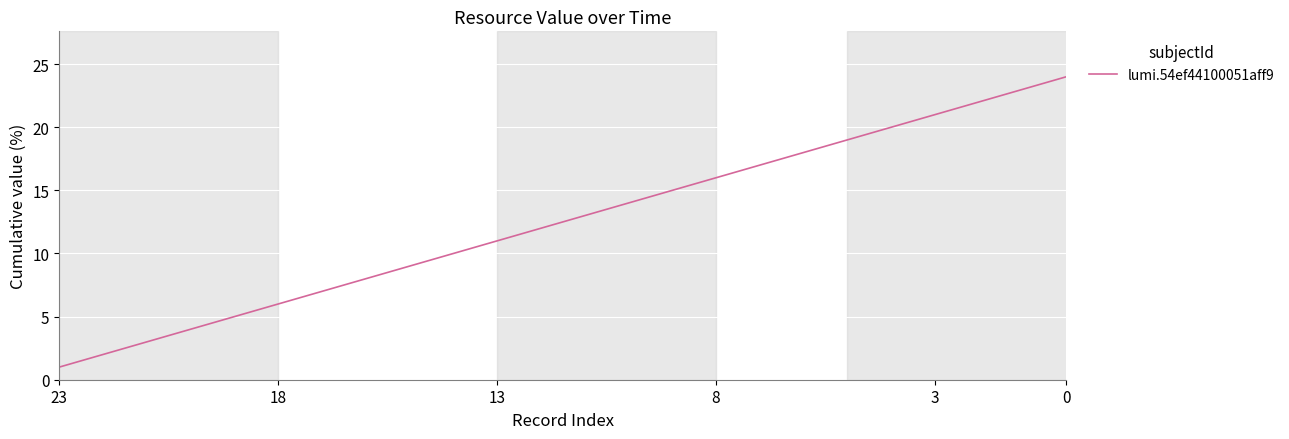

What is the difference between the maximum and second lowest values?

22